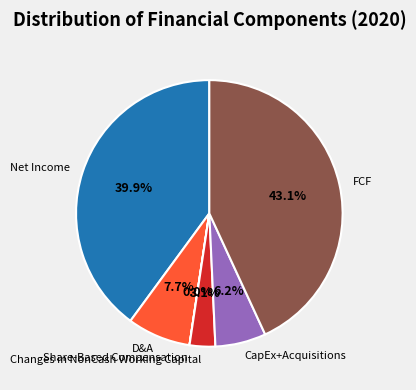

To the nearest percent, what percentage of the pie is D&A?

8%